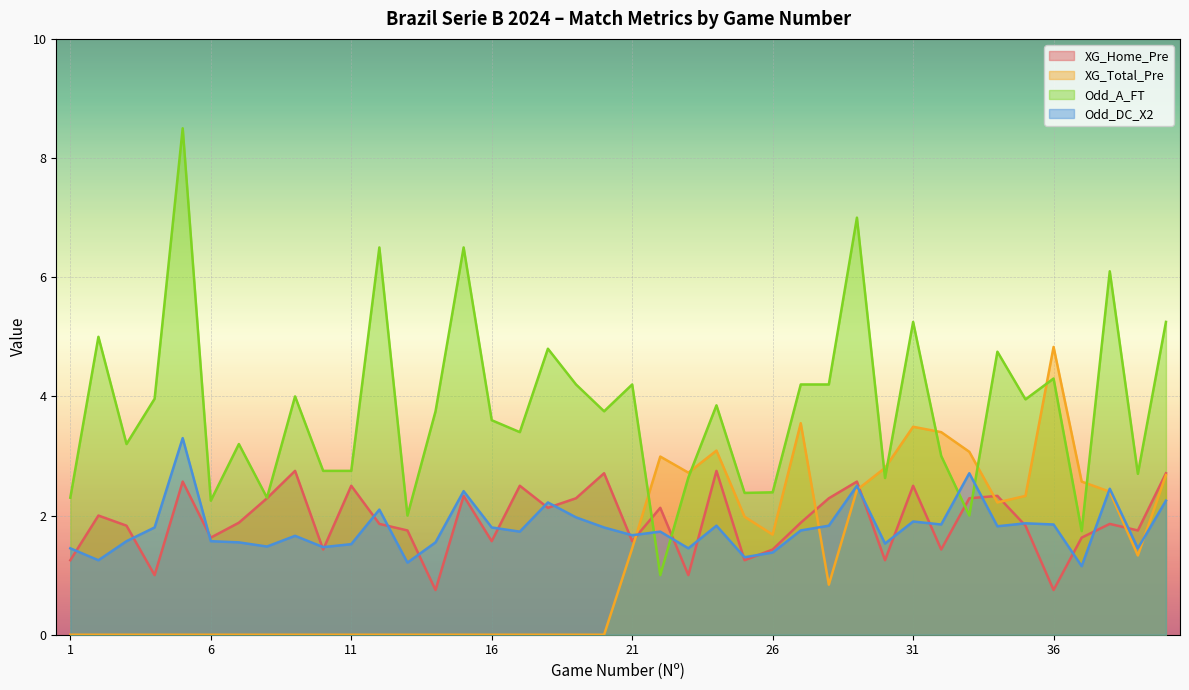

True or false: Odd_DC_X2 and XG_Total_Pre intersect in this chart.

True